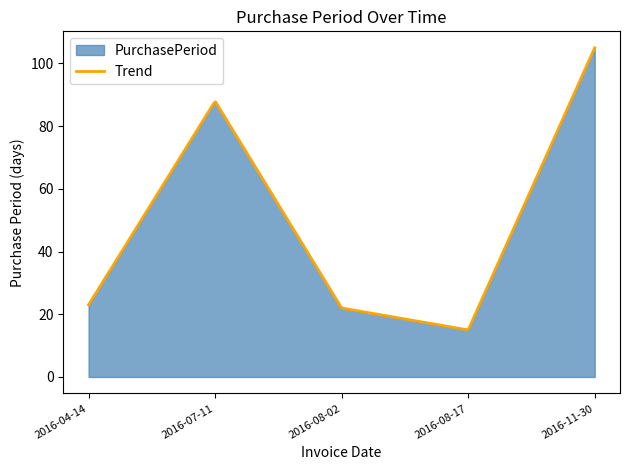

Count the number of values greater than 23.

2